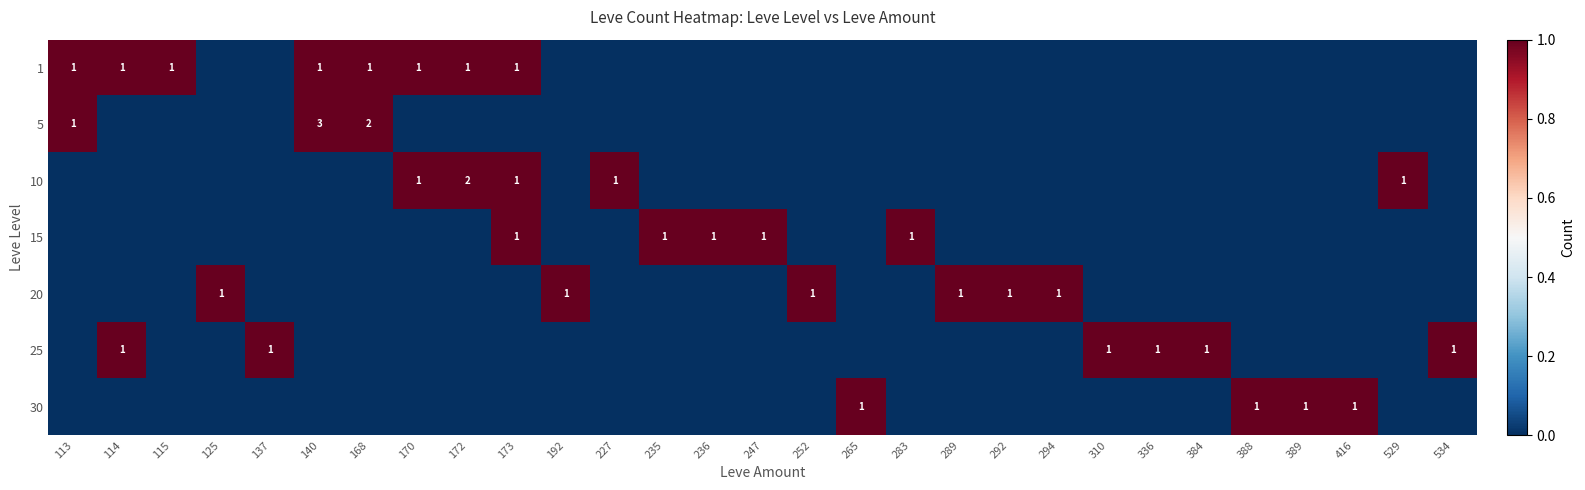

At which category is the sum across all series the highest?

140